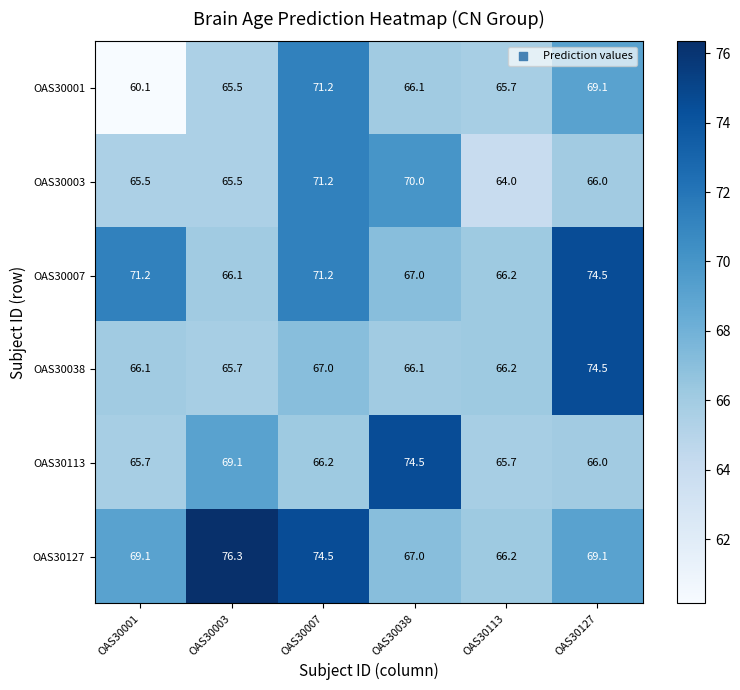

Where does the OAS30001 series first go above 66?

OAS30007